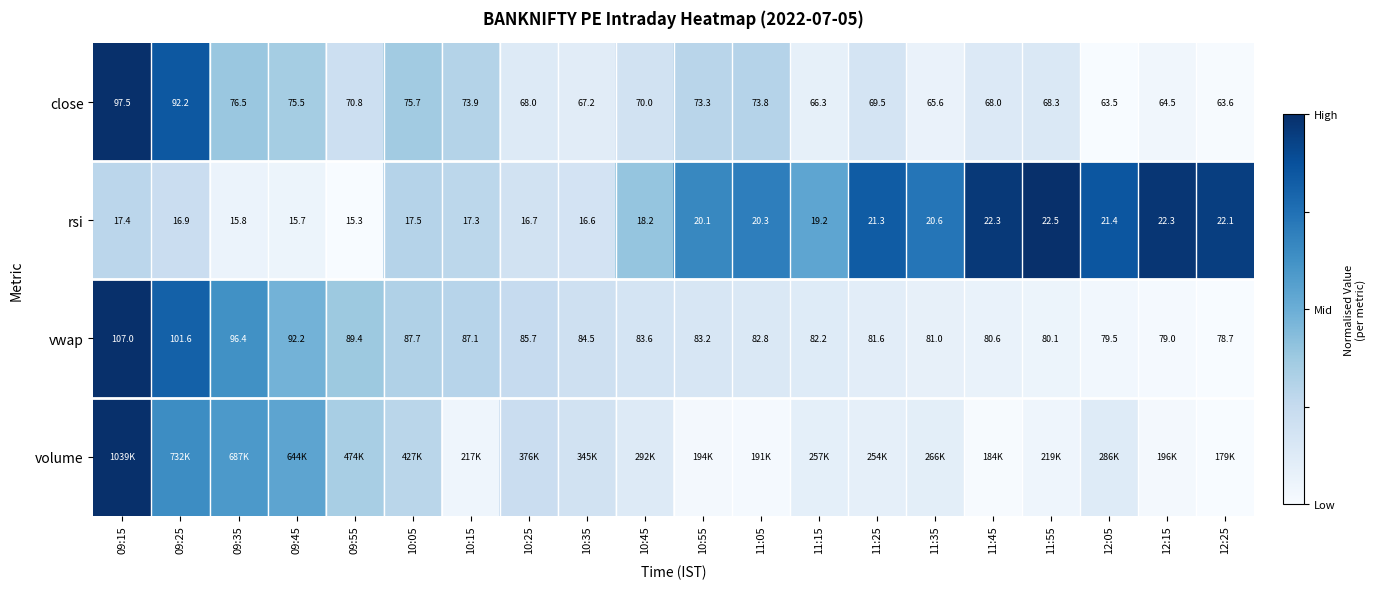

Is the value of rsi at 10:15 greater than the value of close at 11:25?

No